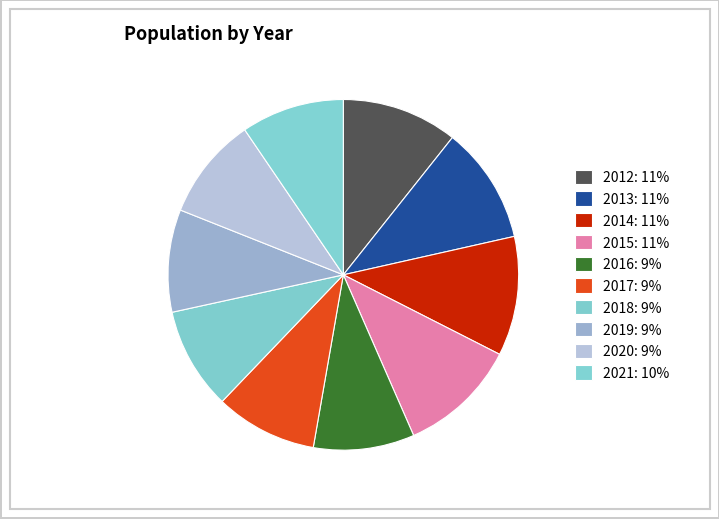

Is there any slice that represents more than half of the pie?

No